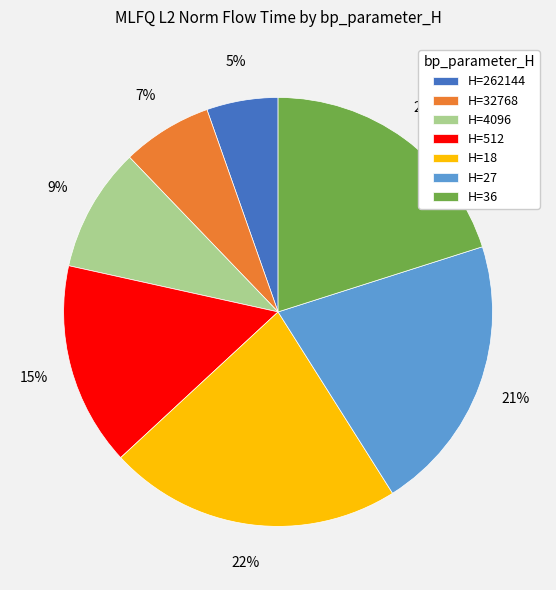

Which category has the smallest portion of the pie?

H=262144